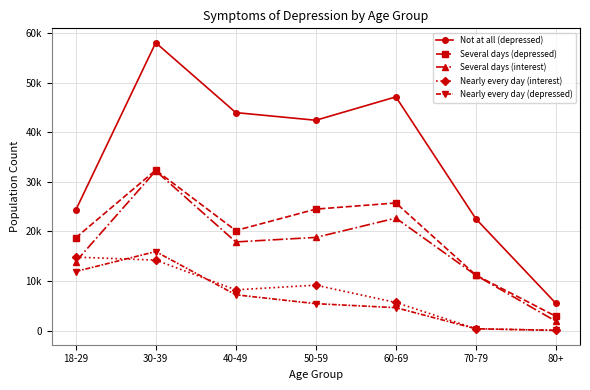

Does the chart have visible grid lines?

Yes